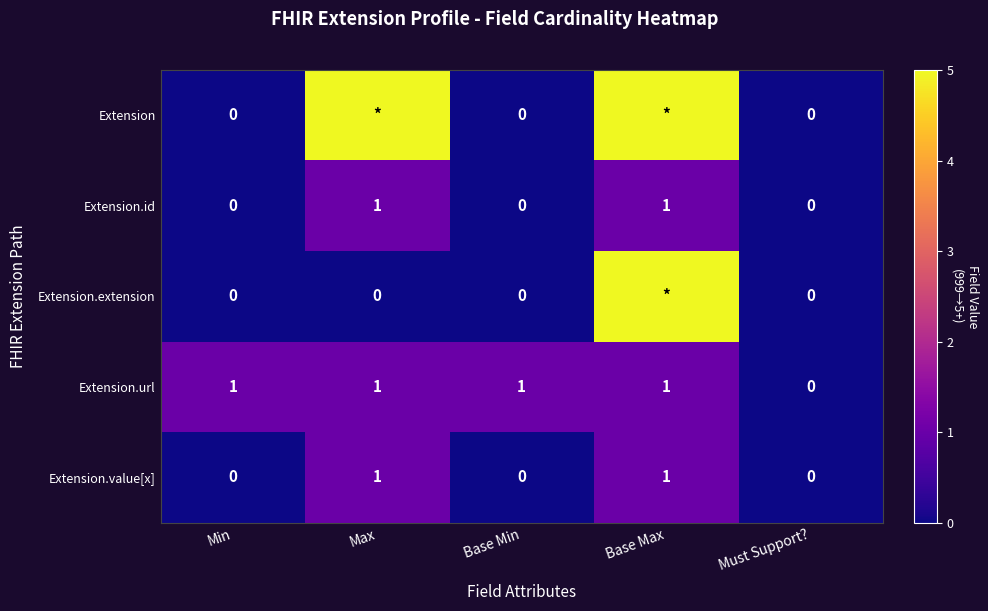

How many Extension.url values are between 1 and 2?

4